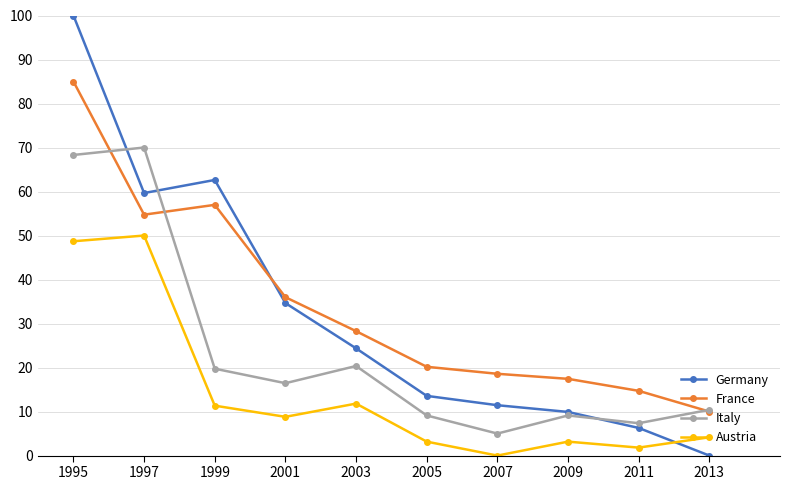

What is the maximum value for Austria?

50.0